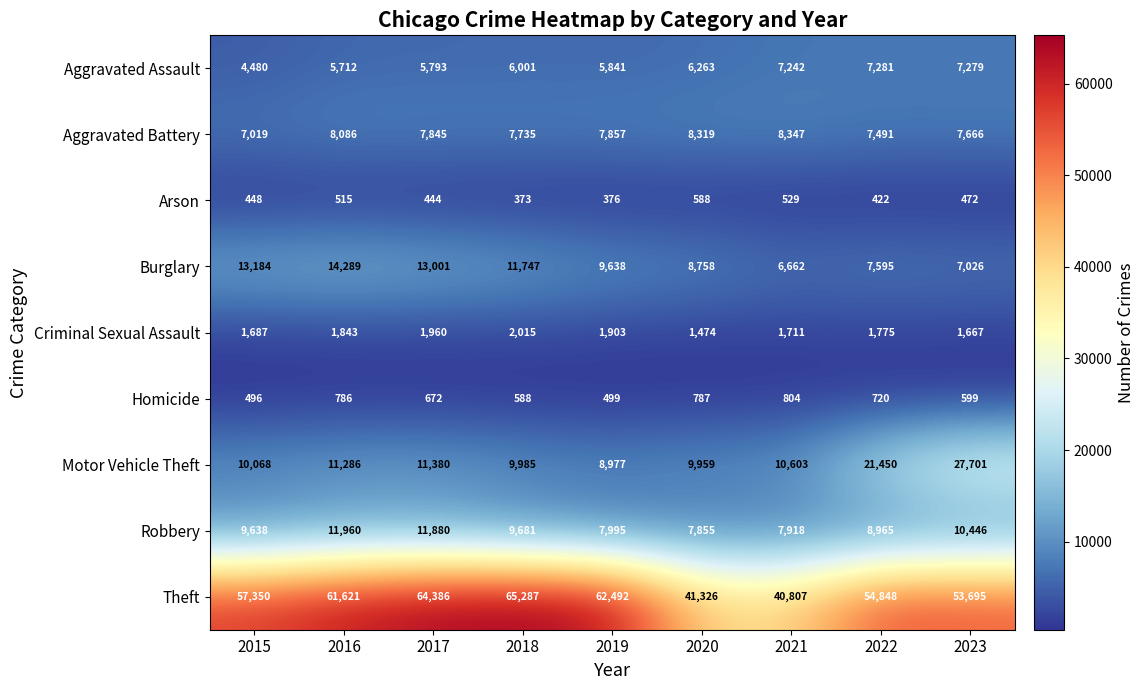

At how many categories does at least one series exceed 33865?

9